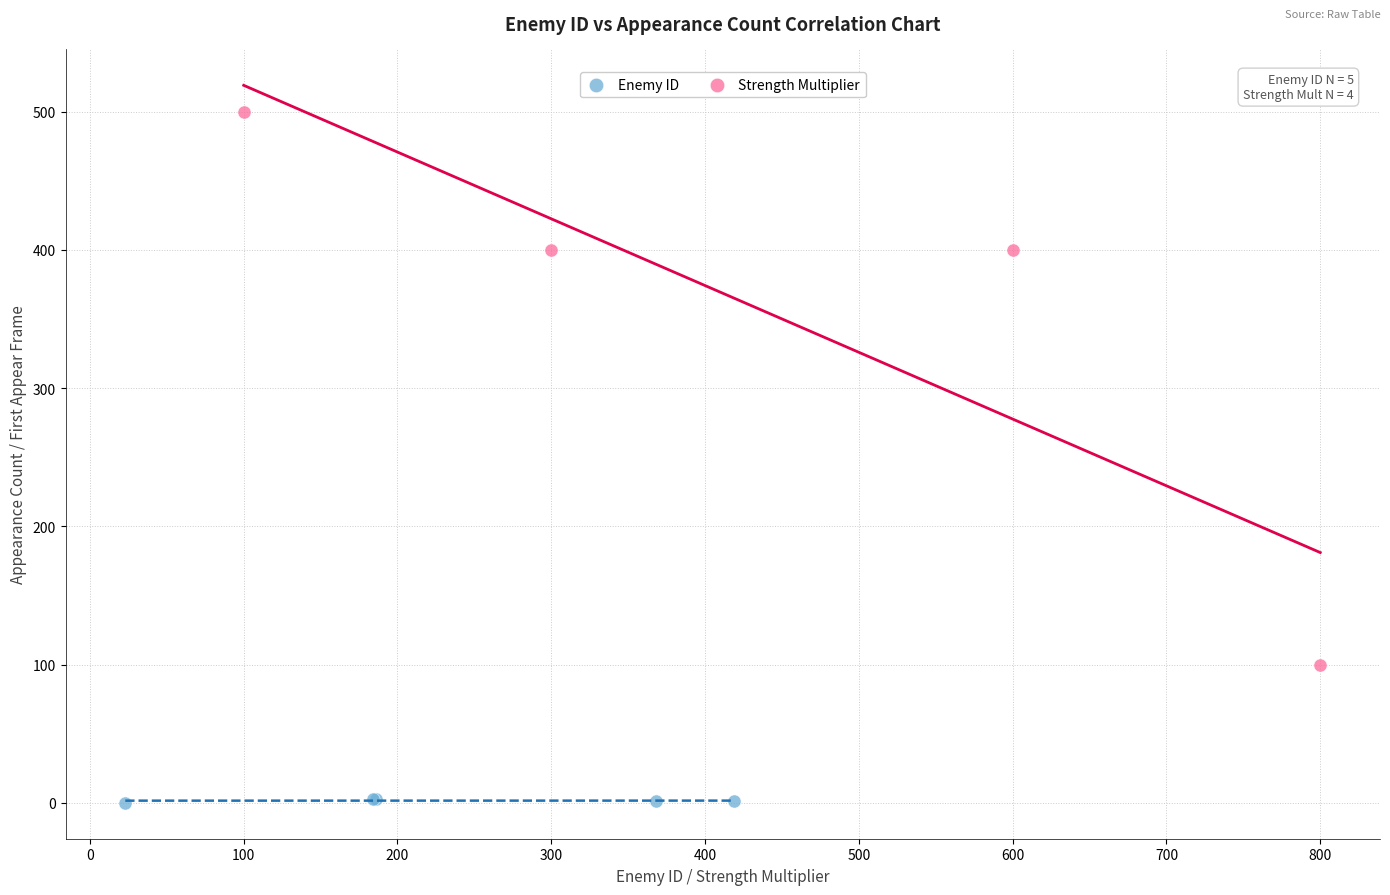

Which series has the largest Y range (max minus min)?

Strength Multiplier